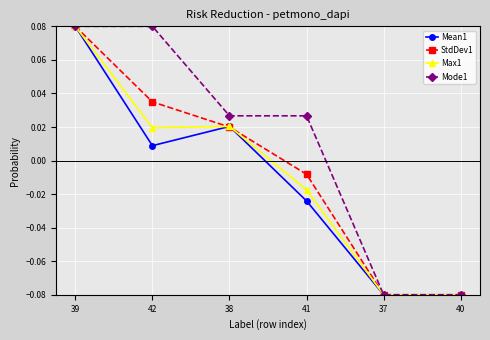

At which category is the sum across all series the highest?

39